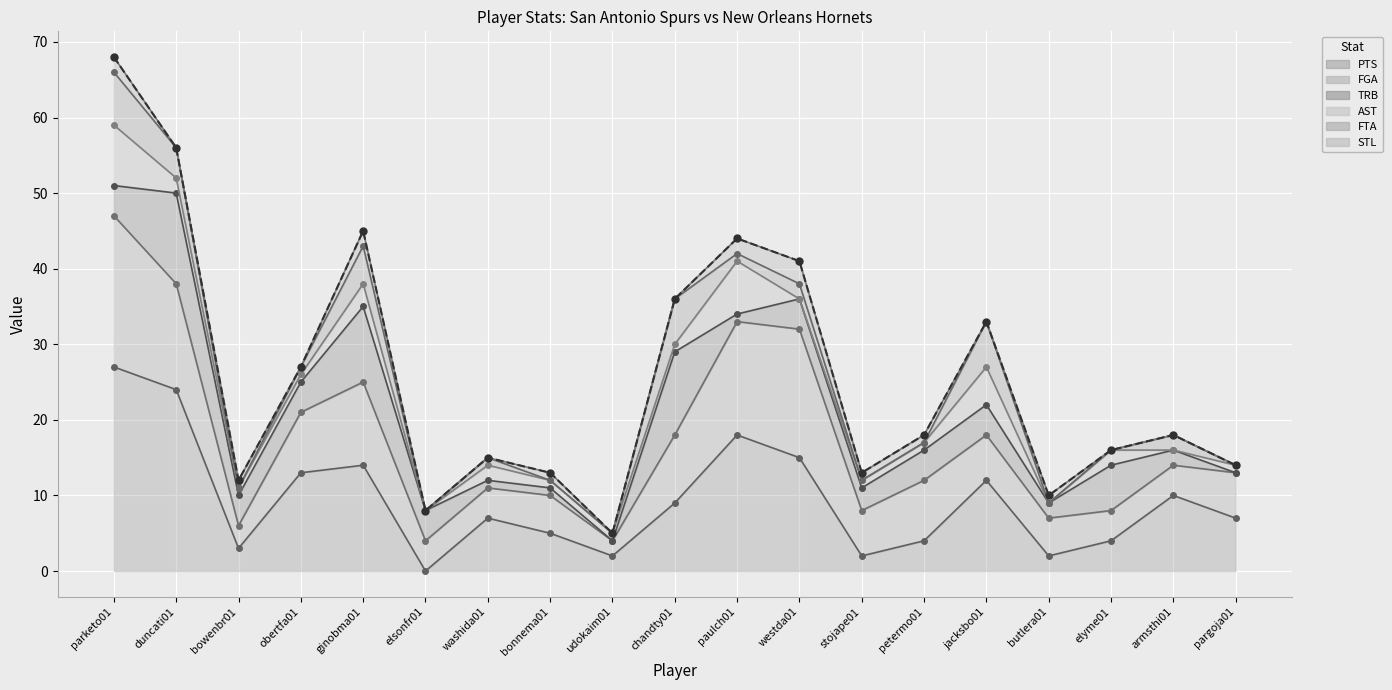

True or false: the data has more than 0 interior local peaks.

True